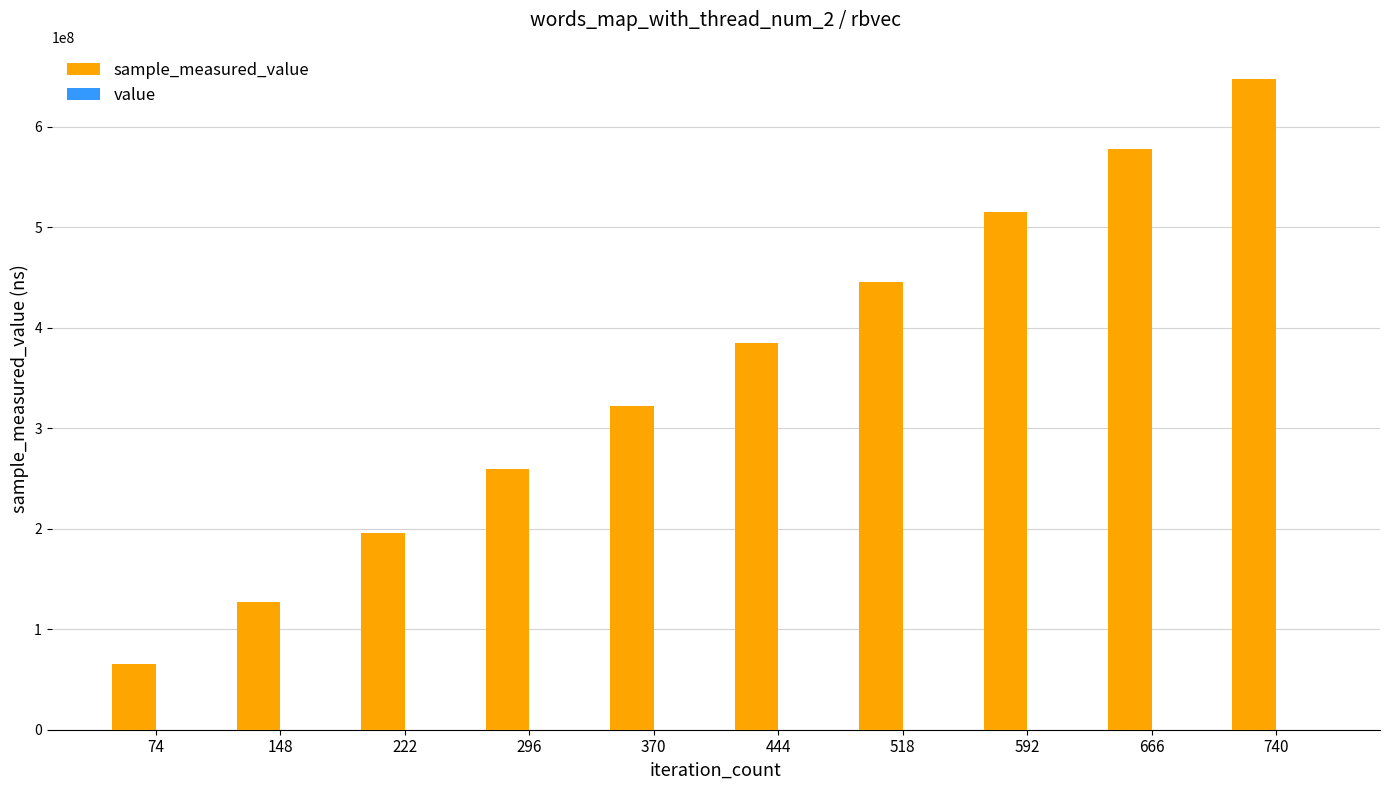

Reading right to left, what are all the values shown in this chart?

sample_measured_value: 740=647171796	666=577505007	592=515054658	518=446010938	444=384463772	370=322347841	296=259829318	222=195913745	148=126967165	74=65559708
value: 740=10000	666=10000	592=10000	518=10000	444=10000	370=10000	296=10000	222=10000	148=10000	74=10000